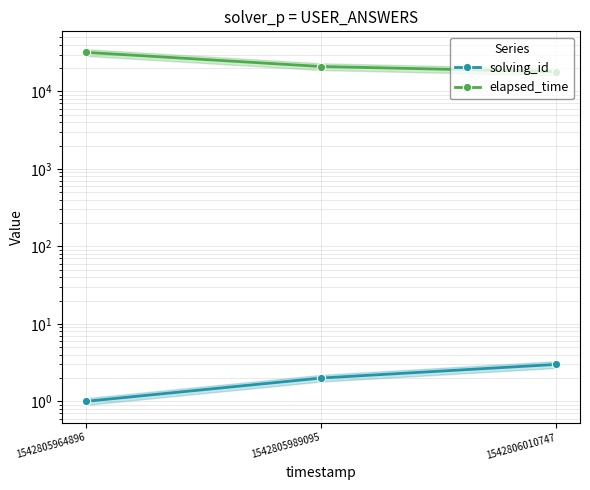

Is it true that elapsed_time equals 18000 at 1542806010747?

True